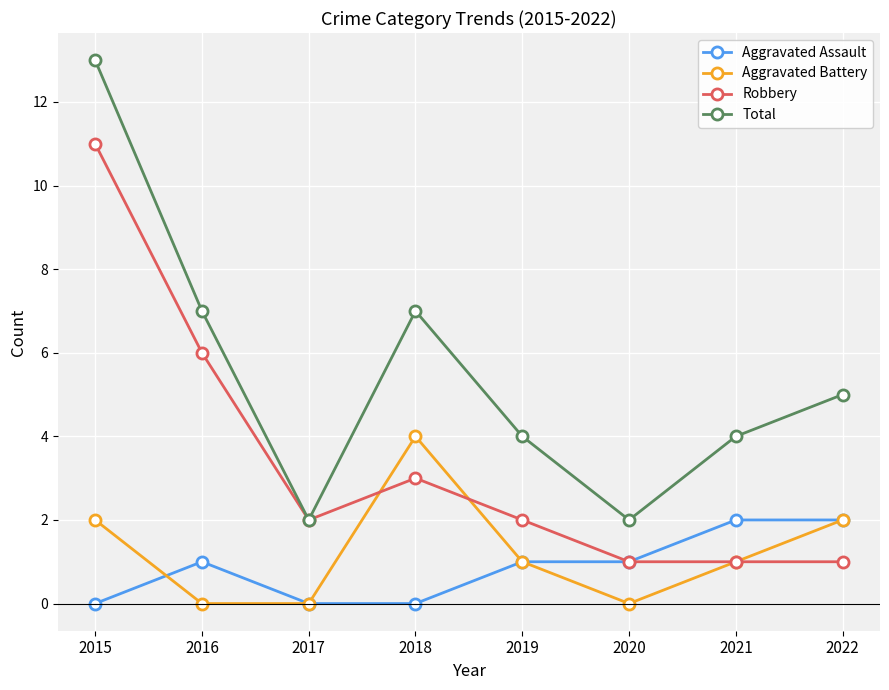

Does the chart have visible grid lines?

Yes